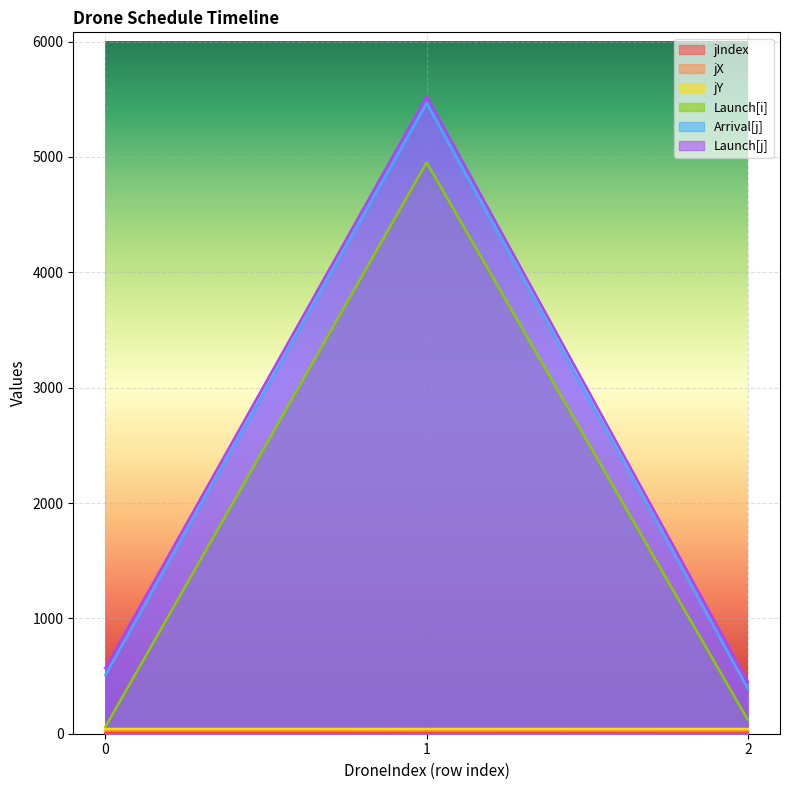

What is the sum of all jX values?

87.3